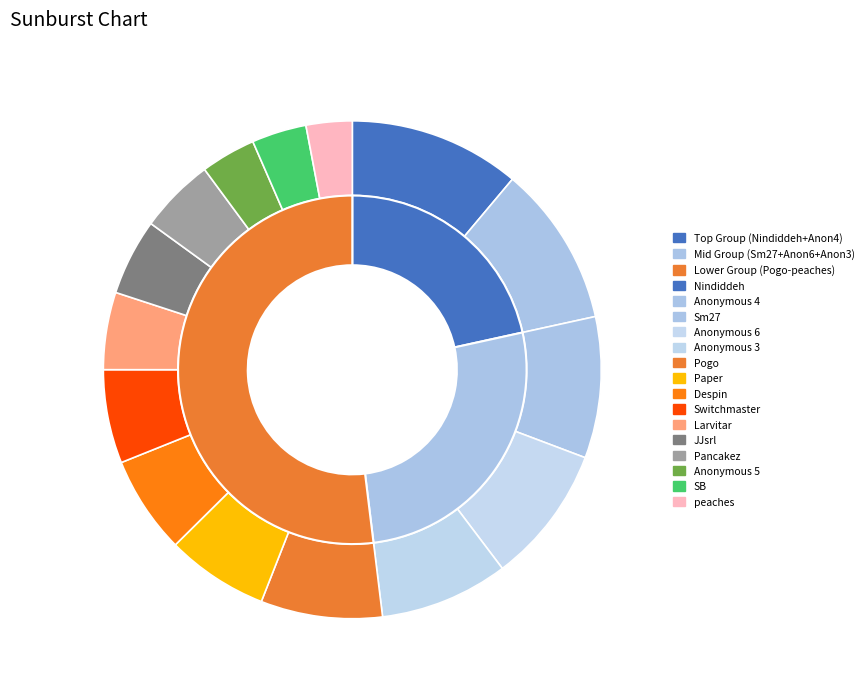

To the nearest percent, what is the average slice percentage?

7%